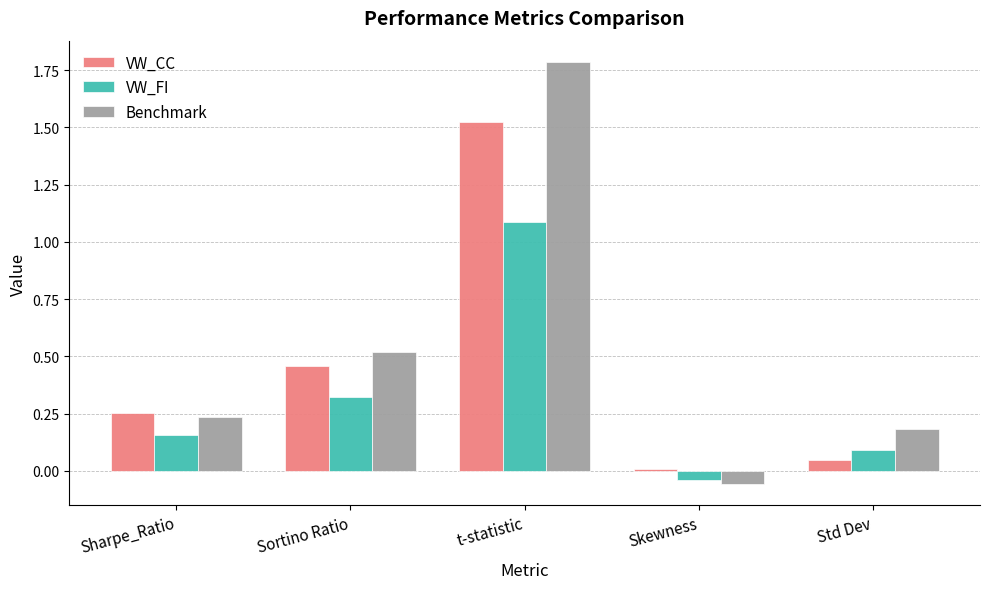

Which category has the highest value across all series?

t-statistic